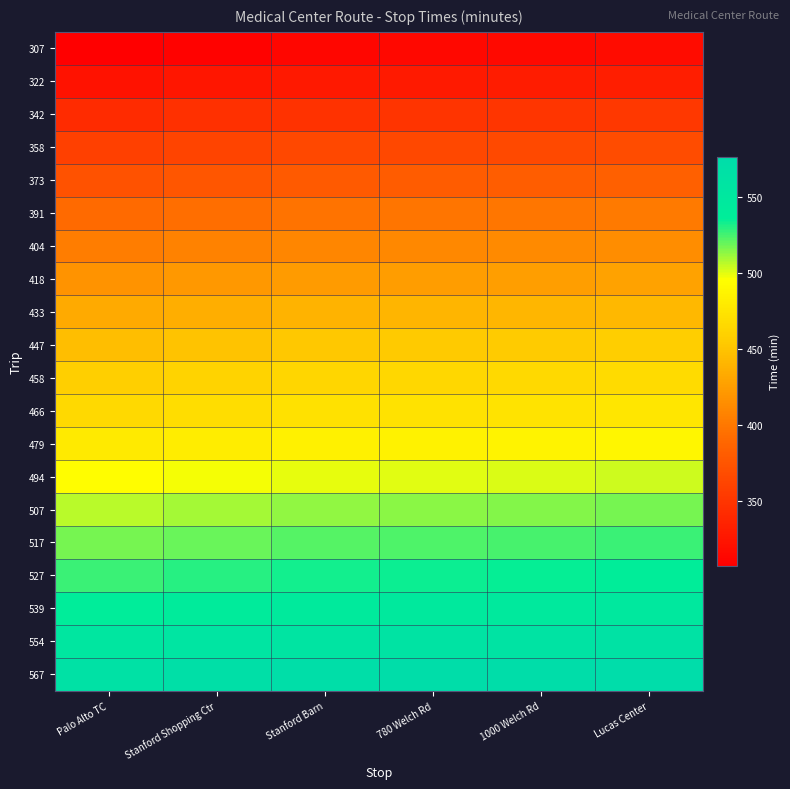

Reading left to right, transcribe all the data shown in this chart.

307: Palo Alto TC=307	Stanford Shopping Ctr=310	Stanford Barn=313	780 Welch Rd=314	1000 Welch Rd=315	Lucas Center=317
322: Palo Alto TC=322	Stanford Shopping Ctr=325	Stanford Barn=328	780 Welch Rd=329	1000 Welch Rd=330	Lucas Center=332
342: Palo Alto TC=342	Stanford Shopping Ctr=345	Stanford Barn=348	780 Welch Rd=349	1000 Welch Rd=350	Lucas Center=352
358: Palo Alto TC=358	Stanford Shopping Ctr=361	Stanford Barn=364	780 Welch Rd=365	1000 Welch Rd=366	Lucas Center=368
373: Palo Alto TC=373	Stanford Shopping Ctr=376	Stanford Barn=379	780 Welch Rd=380	1000 Welch Rd=381	Lucas Center=383
391: Palo Alto TC=391	Stanford Shopping Ctr=394	Stanford Barn=397	780 Welch Rd=398	1000 Welch Rd=399	Lucas Center=401
404: Palo Alto TC=404	Stanford Shopping Ctr=407	Stanford Barn=410	780 Welch Rd=411	1000 Welch Rd=412	Lucas Center=414
418: Palo Alto TC=418	Stanford Shopping Ctr=421	Stanford Barn=424	780 Welch Rd=425	1000 Welch Rd=426	Lucas Center=428
433: Palo Alto TC=433	Stanford Shopping Ctr=436	Stanford Barn=439	780 Welch Rd=440	1000 Welch Rd=441	Lucas Center=443
447: Palo Alto TC=447	Stanford Shopping Ctr=450	Stanford Barn=453	780 Welch Rd=454	1000 Welch Rd=455	Lucas Center=457
458: Palo Alto TC=458	Stanford Shopping Ctr=461	Stanford Barn=464	780 Welch Rd=465	1000 Welch Rd=466	Lucas Center=468
466: Palo Alto TC=466	Stanford Shopping Ctr=469	Stanford Barn=472	780 Welch Rd=473	1000 Welch Rd=474	Lucas Center=476
479: Palo Alto TC=479	Stanford Shopping Ctr=482	Stanford Barn=485	780 Welch Rd=486	1000 Welch Rd=487	Lucas Center=489
494: Palo Alto TC=494	Stanford Shopping Ctr=497	Stanford Barn=500	780 Welch Rd=501	1000 Welch Rd=502	Lucas Center=504
507: Palo Alto TC=507	Stanford Shopping Ctr=510	Stanford Barn=513	780 Welch Rd=514	1000 Welch Rd=515	Lucas Center=517
517: Palo Alto TC=517	Stanford Shopping Ctr=520	Stanford Barn=523	780 Welch Rd=524	1000 Welch Rd=525	Lucas Center=527
527: Palo Alto TC=527	Stanford Shopping Ctr=530	Stanford Barn=533	780 Welch Rd=534	1000 Welch Rd=535	Lucas Center=537
539: Palo Alto TC=539	Stanford Shopping Ctr=542	Stanford Barn=545	780 Welch Rd=546	1000 Welch Rd=547	Lucas Center=549
554: Palo Alto TC=554	Stanford Shopping Ctr=557	Stanford Barn=560	780 Welch Rd=561	1000 Welch Rd=562	Lucas Center=564
567: Palo Alto TC=567	Stanford Shopping Ctr=570	Stanford Barn=573	780 Welch Rd=574	1000 Welch Rd=575	Lucas Center=577